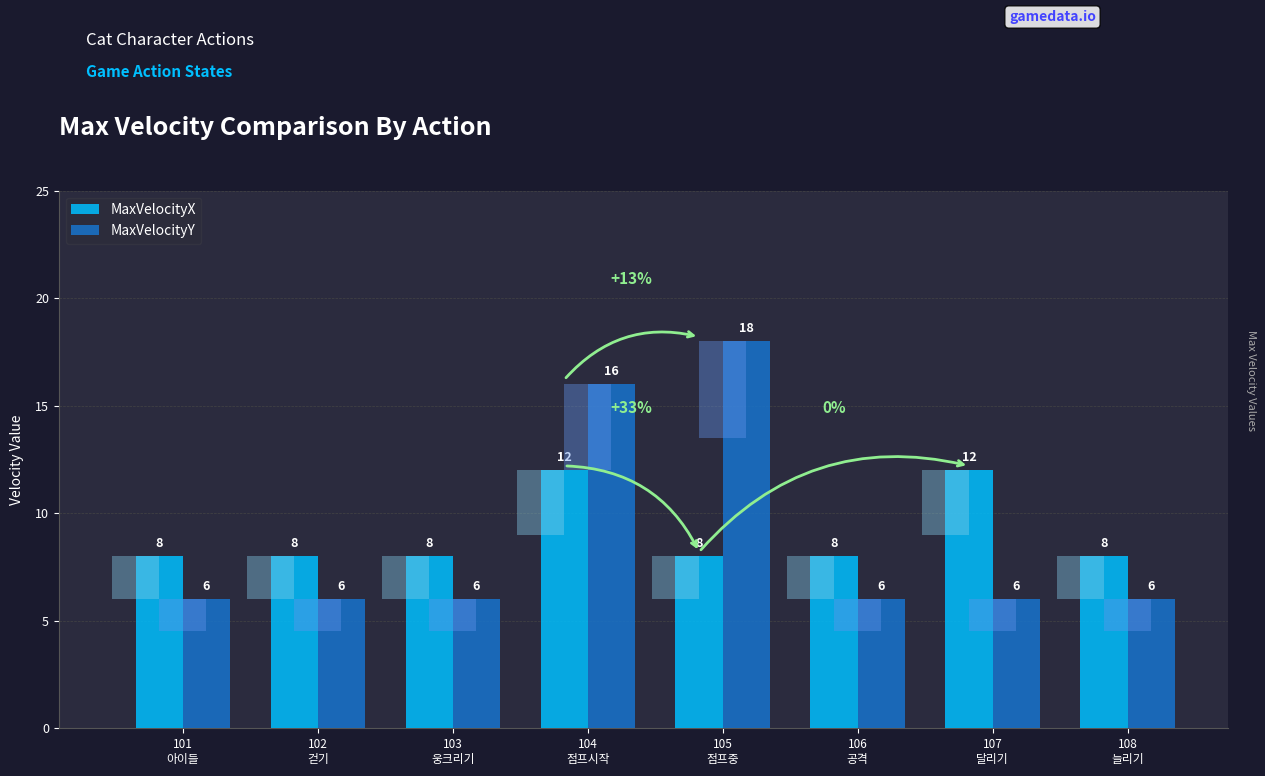

Reading left to right, list all the values displayed in this chart.

MaxVelocityX: 8	8	8	12	8	8	12	8
MaxVelocityY: 6	6	6	16	18	6	6	6